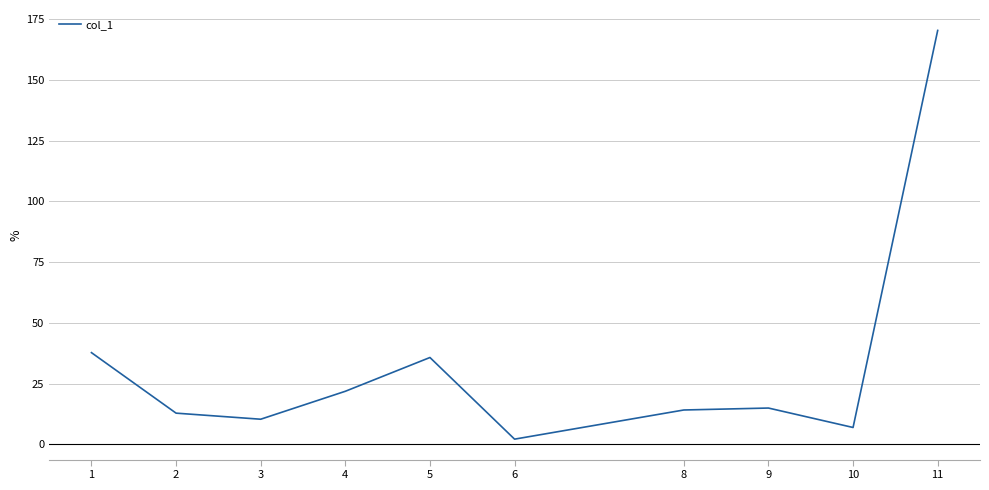

What is the ratio of the value at 4 to the value at 5?

0.6